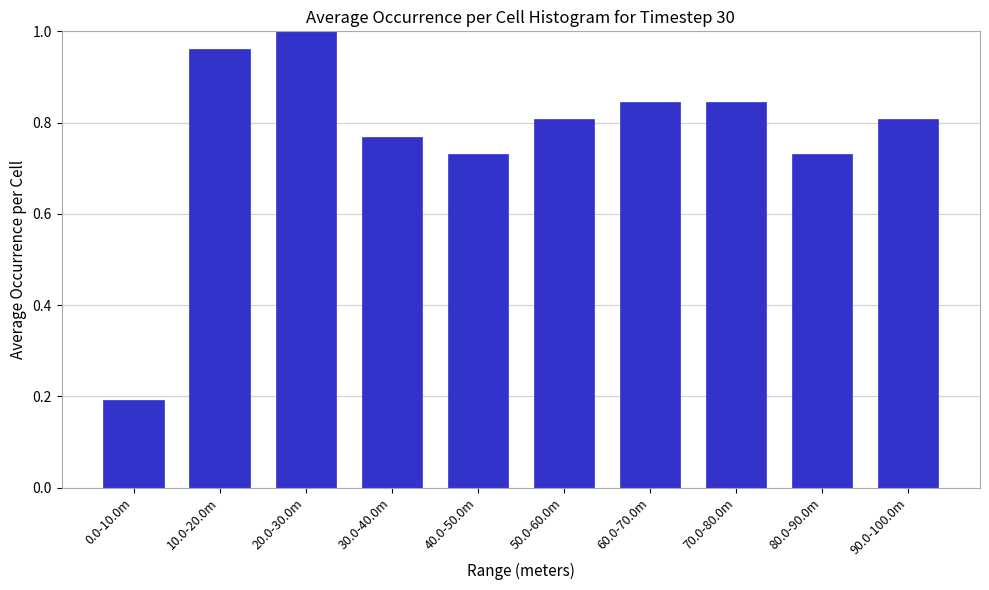

What is the sum of all values?

7.7